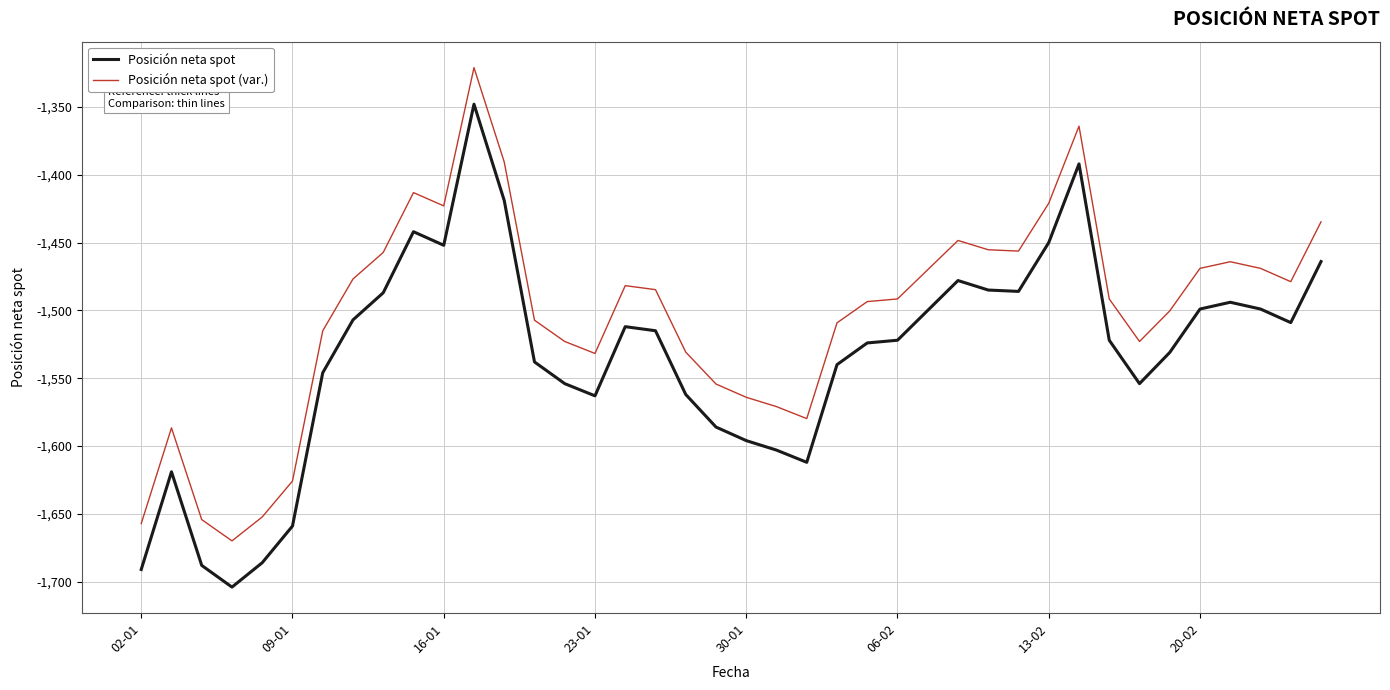

What is the maximum value shown in the chart?

-1321.0